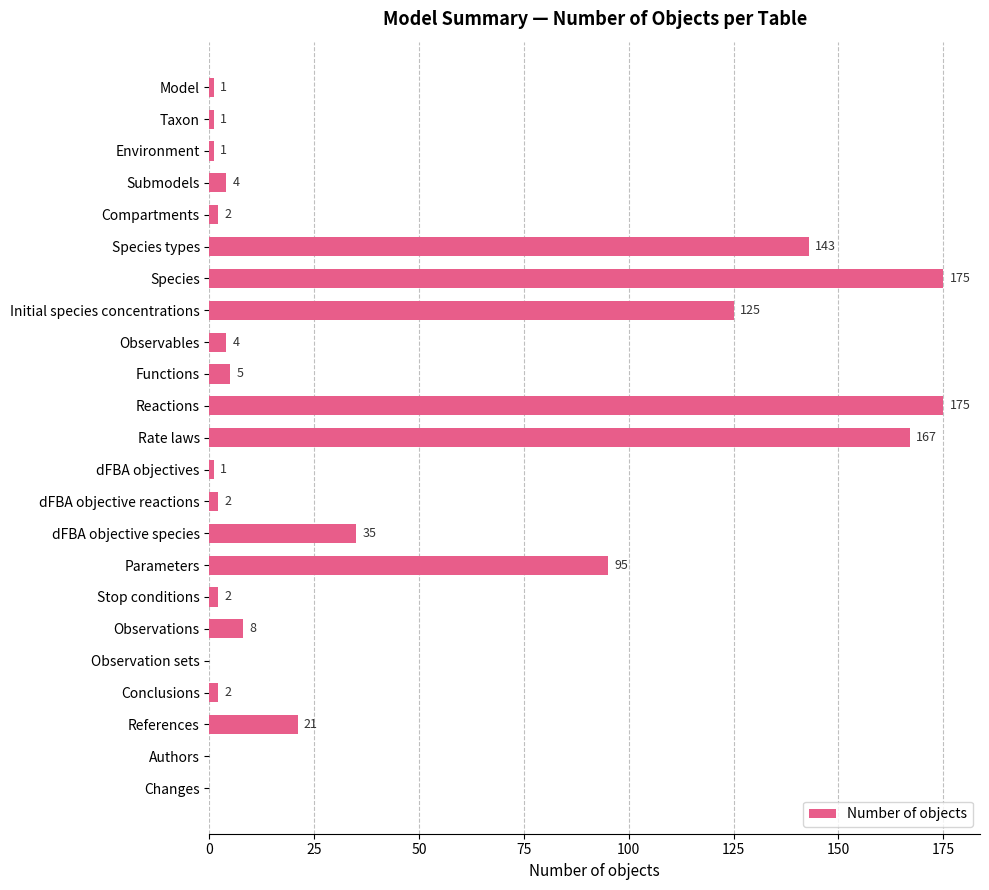

Read the value at Rate laws, to the nearest 10.

170